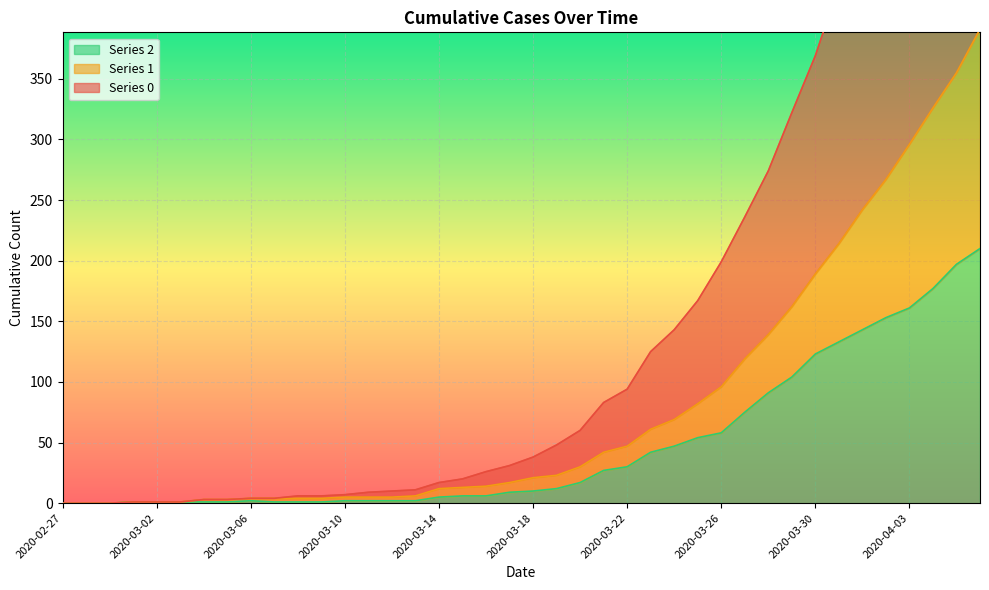

True or false: 0 has more than 0 points higher than both neighbors.

False